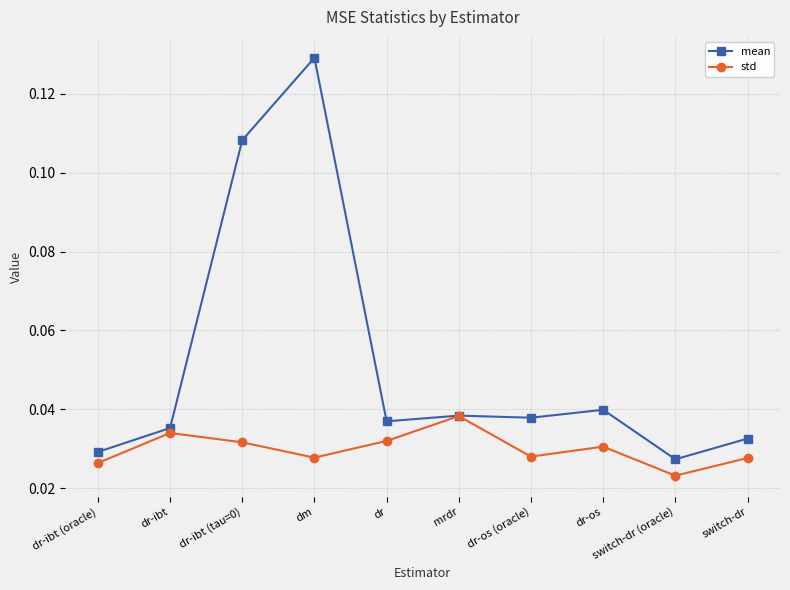

Is the value of std at dr-ibt (tau=0) greater than the value of mean at dm?

No